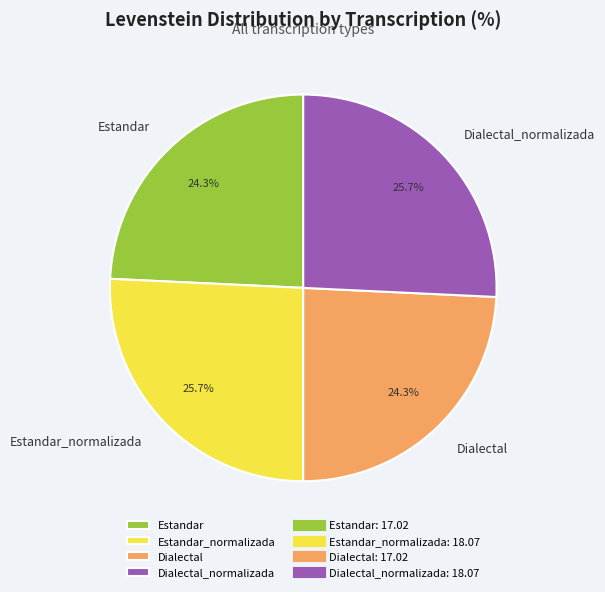

Is the sum of Dialectal_normalizada and Estandar_normalizada greater than half?

Yes